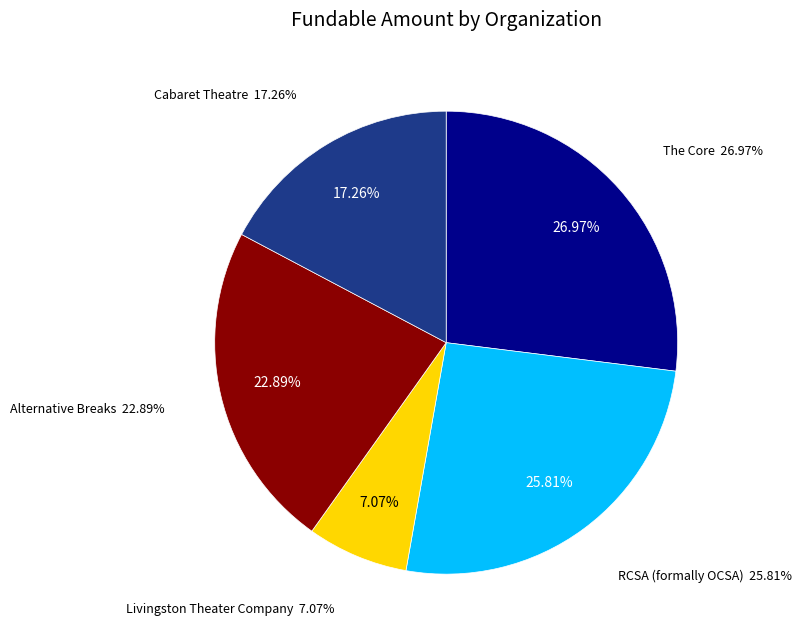

Is there a majority slice in this chart?

No